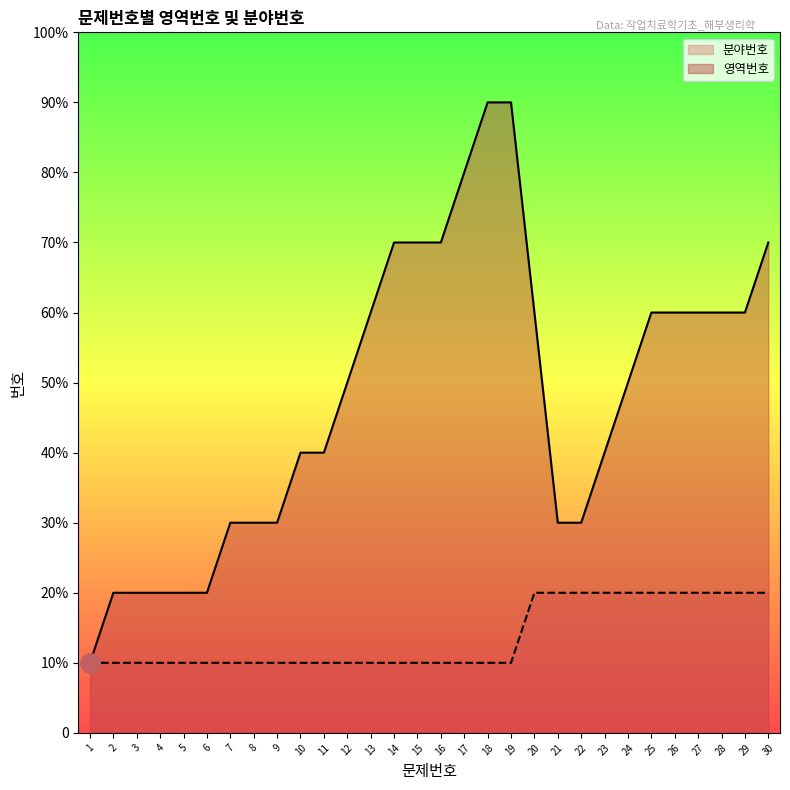

List the series in order of their overall mean, highest first.

영역번호, 분야번호